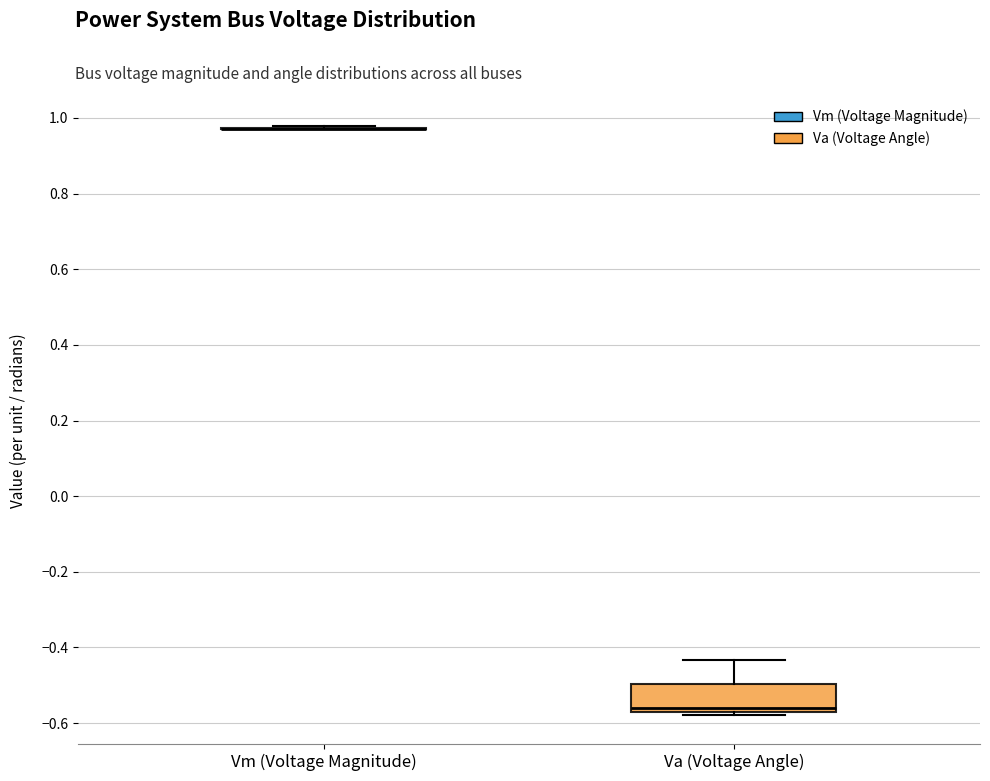

Reading left to right, read every box against the y-axis: the position of its median line, the range the box covers, and the ends of its whiskers. The values are not printed on the chart, so give them approximately, as read against the axis.

Vm (Voltage Magnitude): box collapsed to a line at 0.98, whiskers 0.98 to 0.98
Va (Voltage Angle): median -0.56, box -0.58 to -0.50, whiskers -0.58 to -0.44